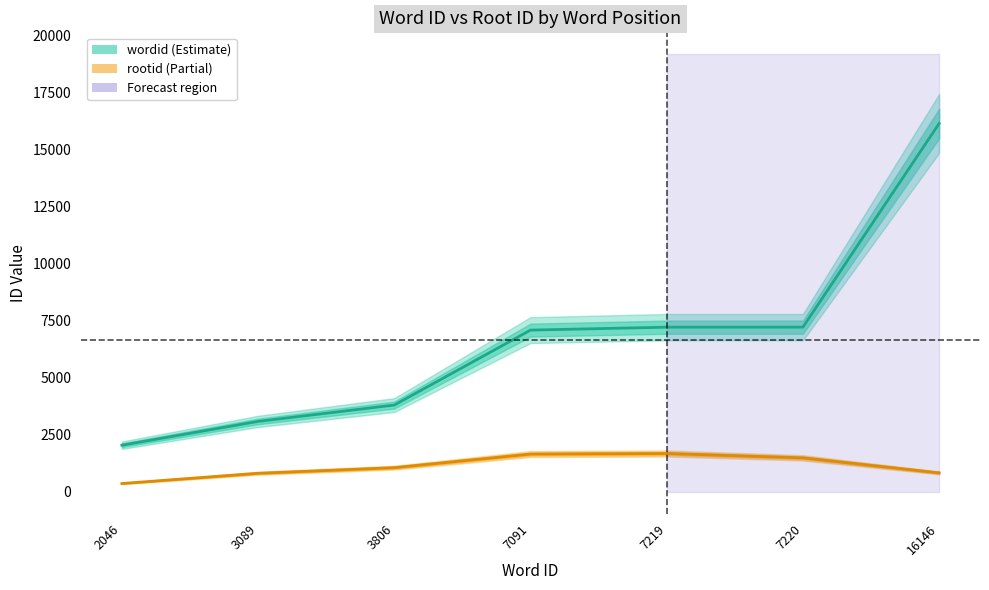

Reading left to right, transcribe all the data shown in this chart.

wordid: 2046=2046	3089=3089	3806=3806	7091=7091	7219=7219	7220=7220	16146=16146
rootid: 2046=367	3089=816	3806=1062	7091=1658	7219=1683	7220=1492	16146=834